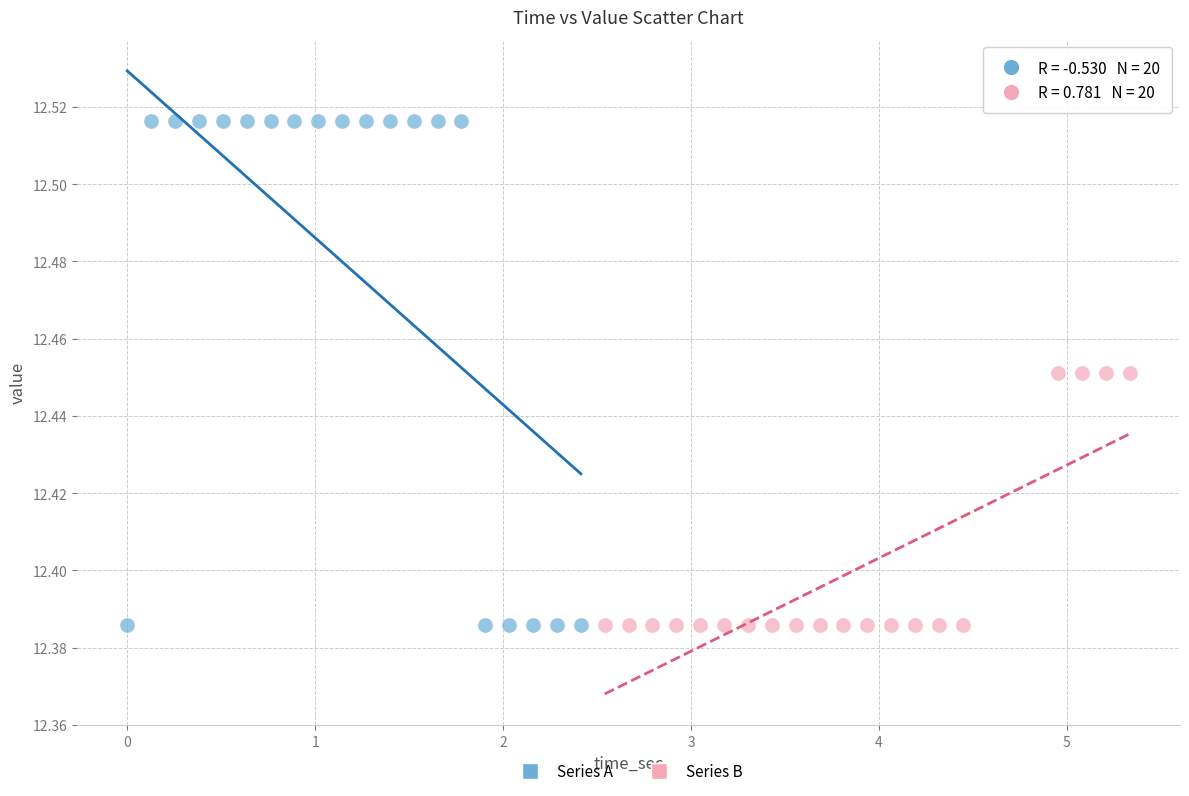

Which series has the largest Y range (max minus min)?

Series A